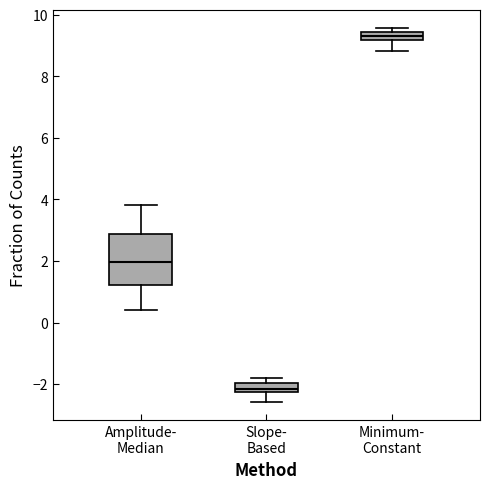

Which box's median line is the lowest?

Slope- Based